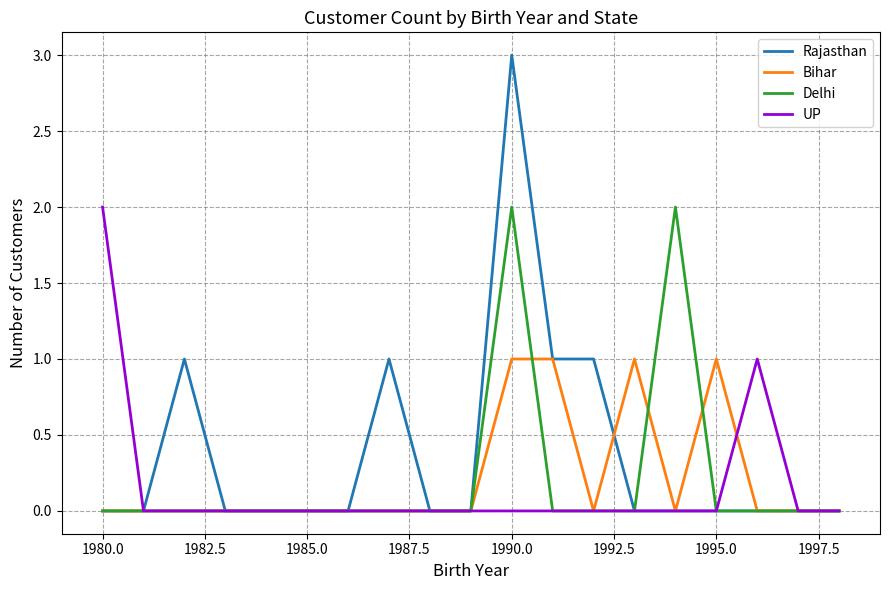

Which series has the largest range (max minus min)?

Rajasthan